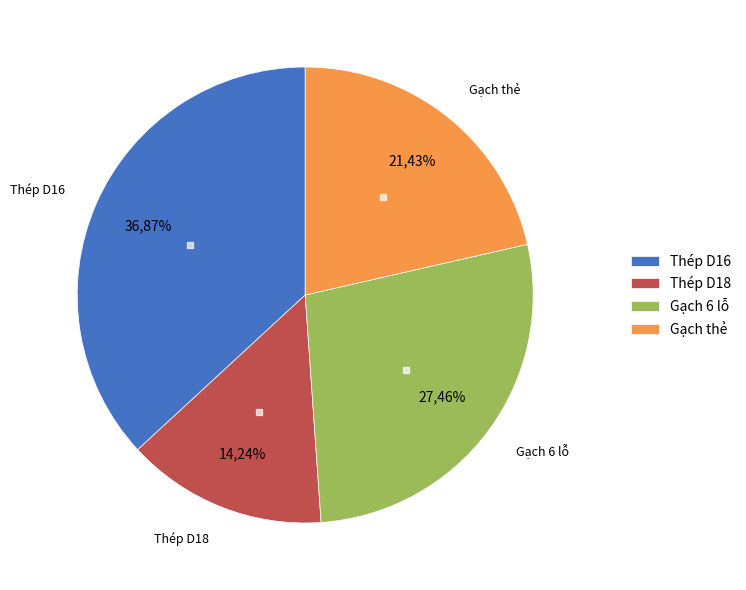

Rank the categories by value from highest to lowest.

Thép D16, Gạch 6 lỗ, Gạch thẻ, Thép D18